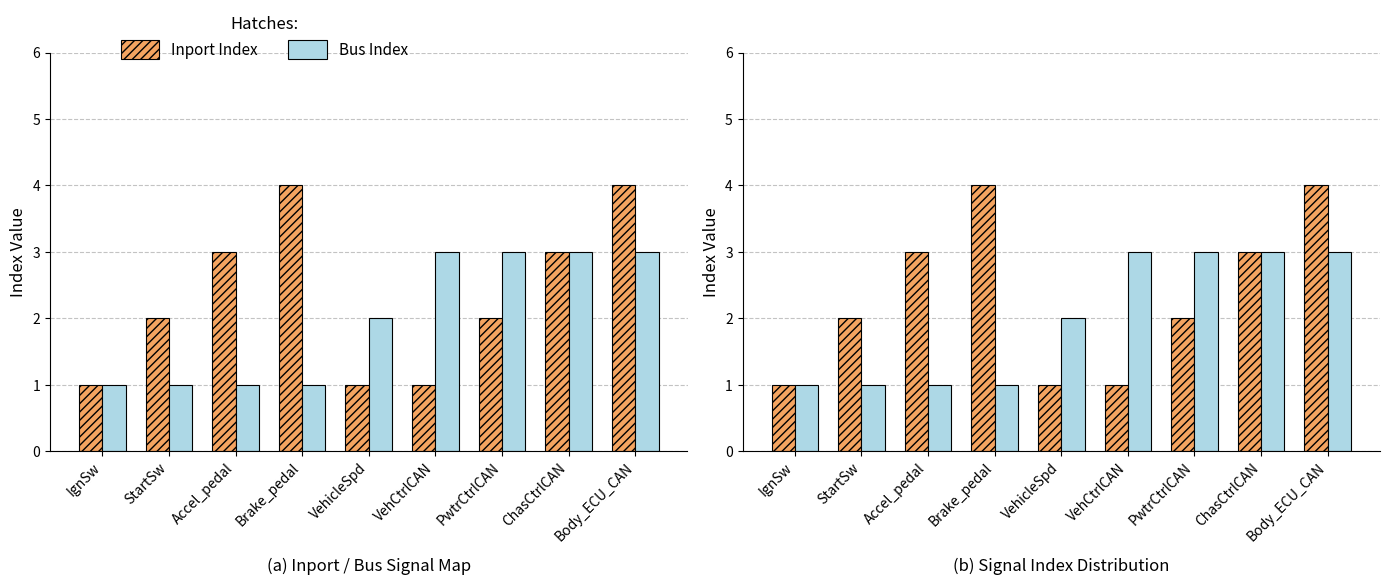

How many bars are there in each group?

2